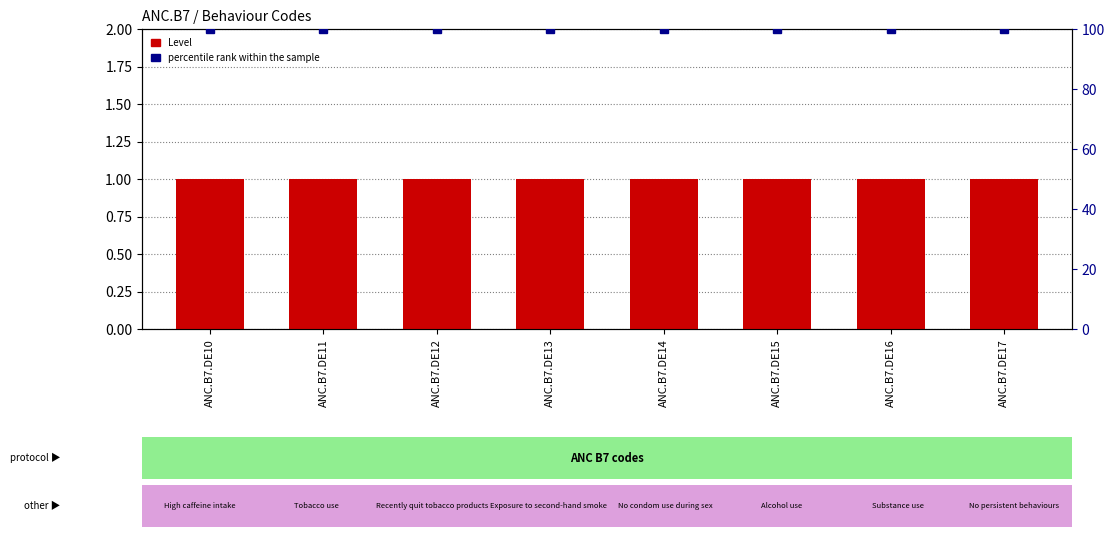

Between ANC.B7.DE17 and ANC.B7.DE10, which is larger?

ANC.B7.DE17